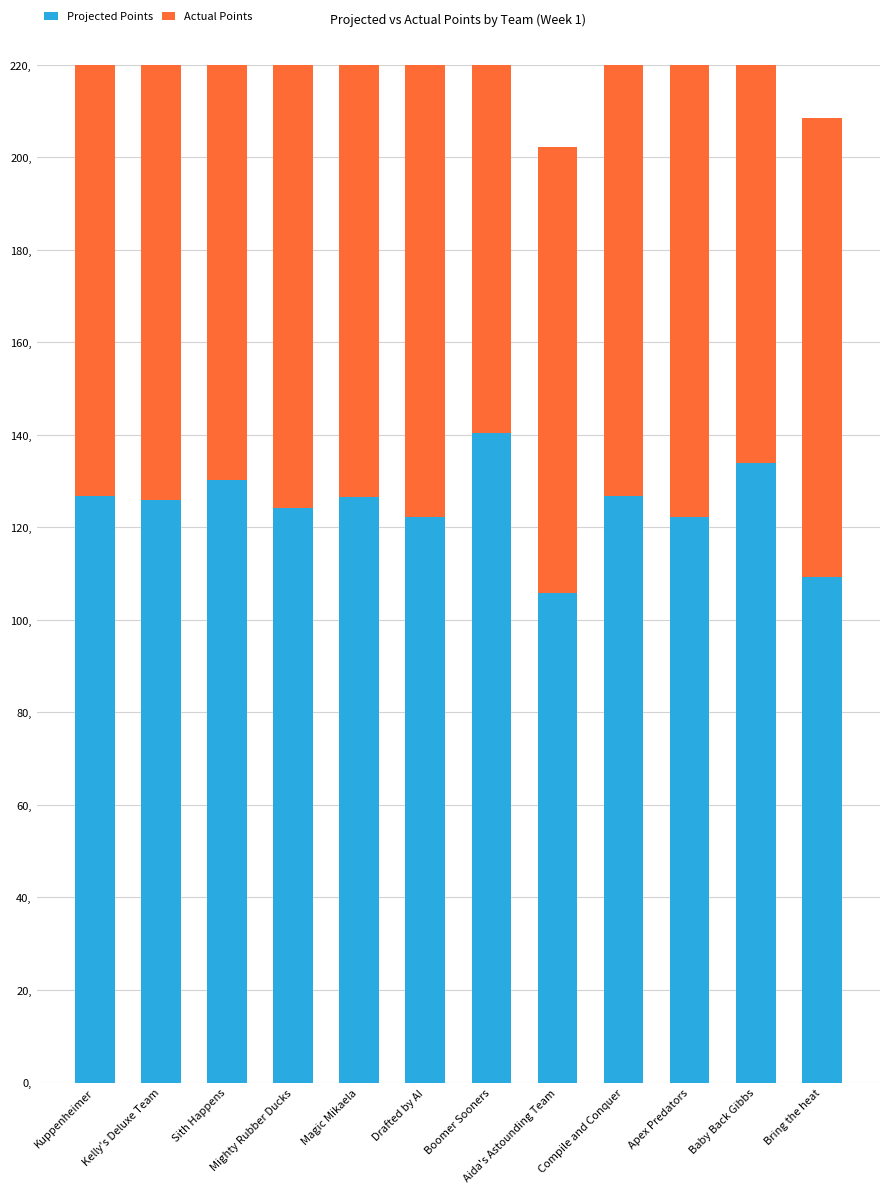

Which series has the largest total across all categories?

Projected Points